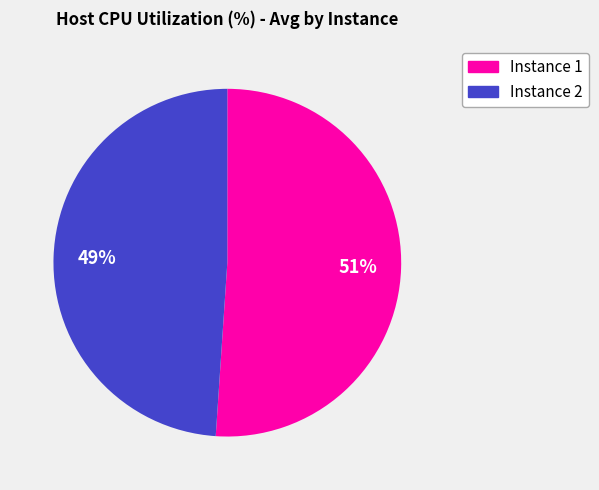

Rank the categories by value from highest to lowest.

Instance 1, Instance 2